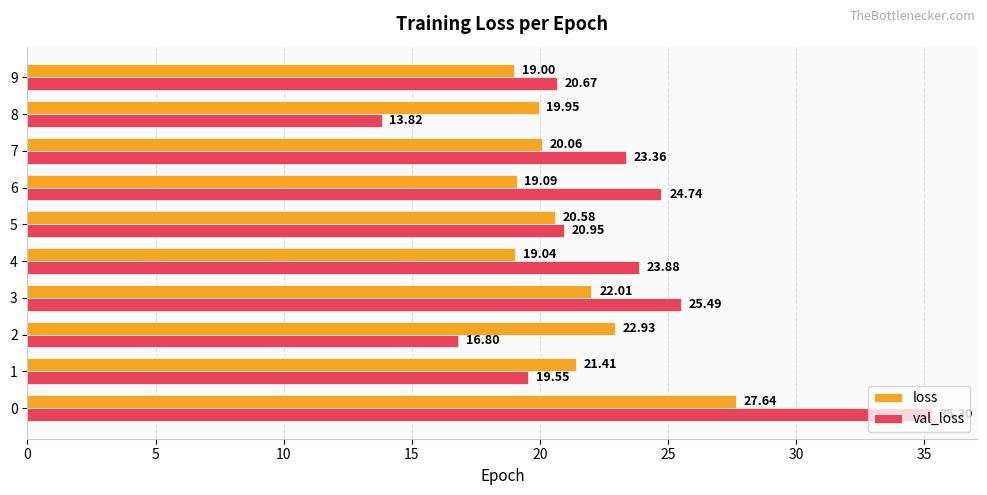

What is the greatest value displayed?

35.3